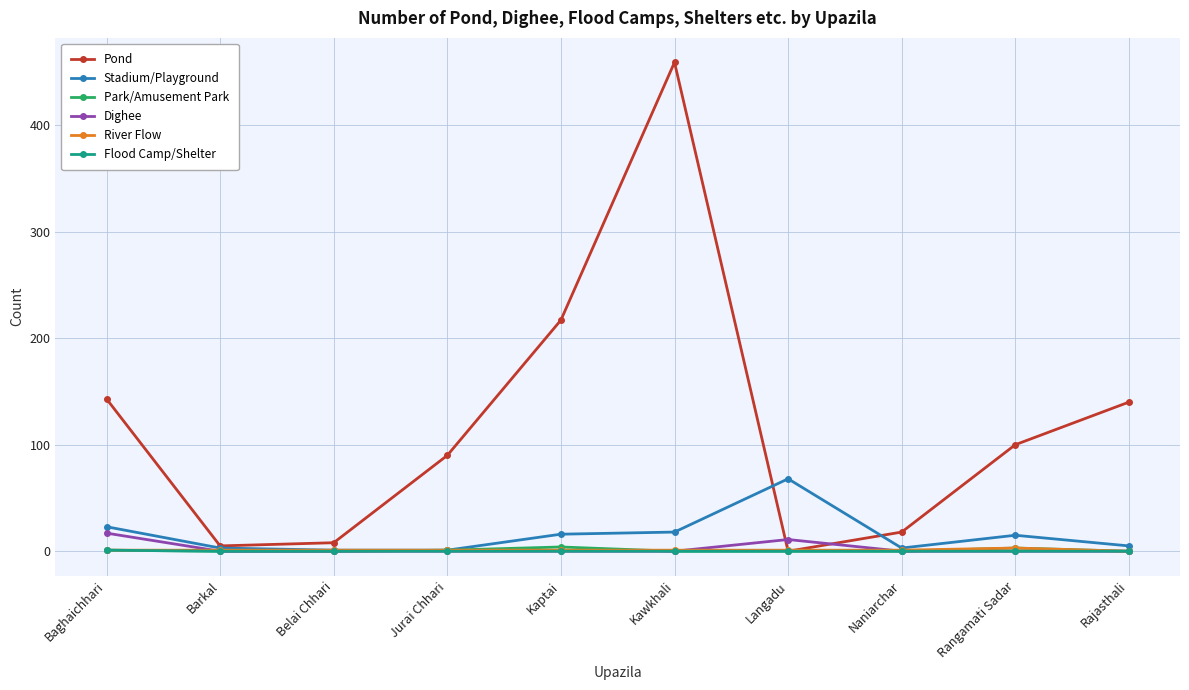

What are all the series names shown in the legend?

Pond, Stadium/Playground, Park/Amusement Park, Dighee, River Flow, Flood Camp/Shelter